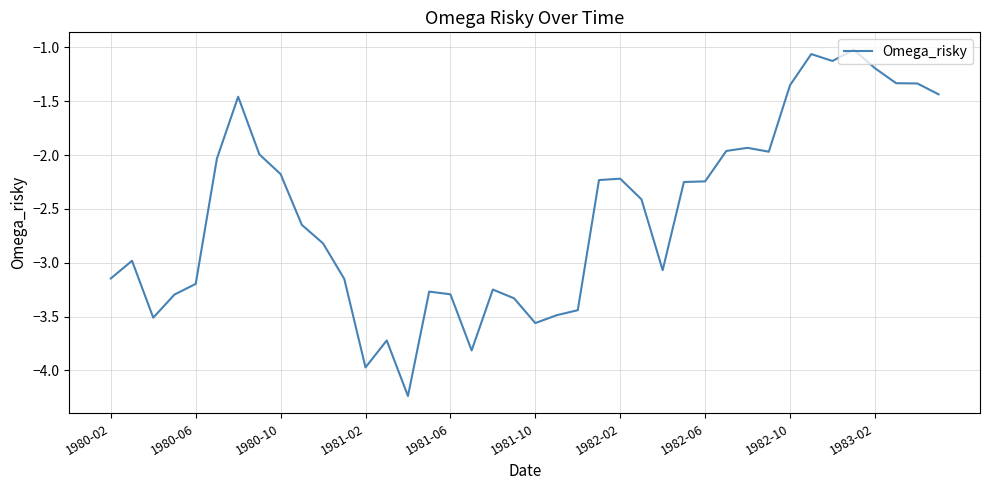

What is the greatest value displayed?

-1.0